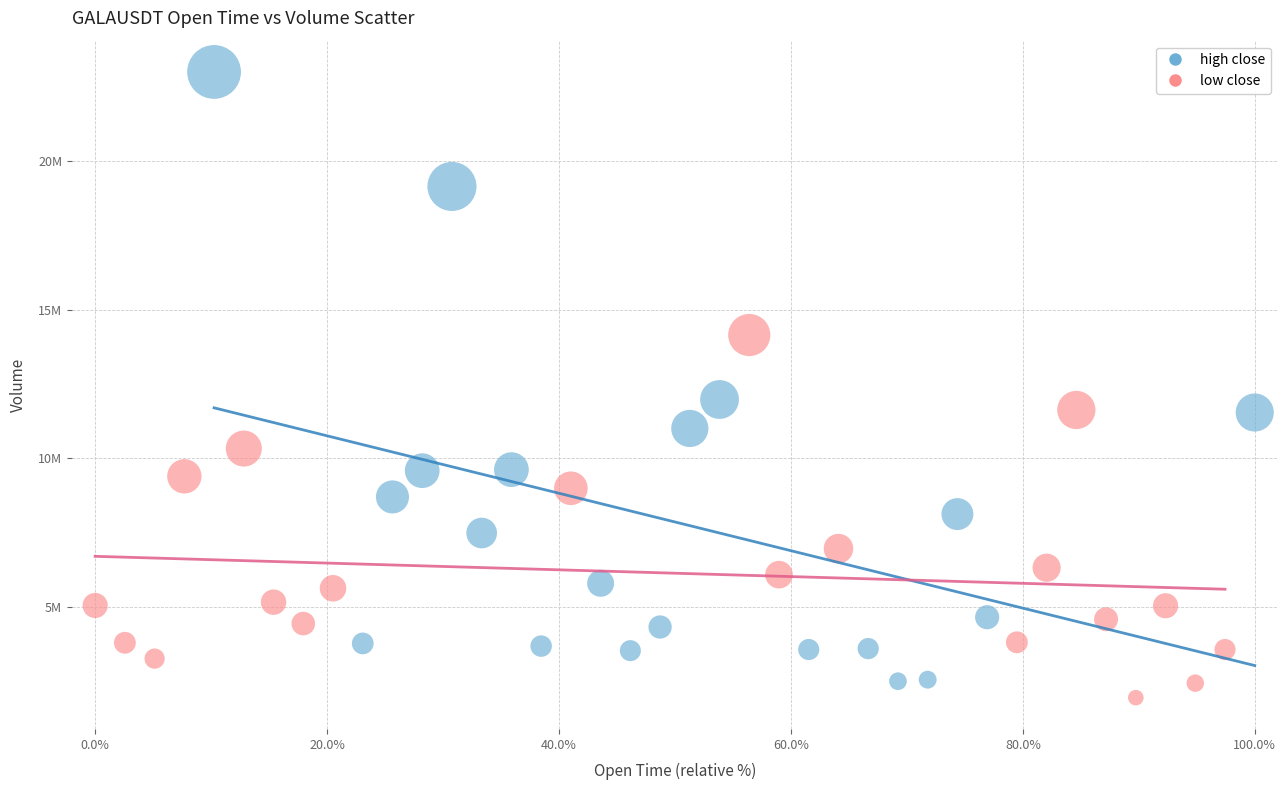

What are all the series names shown in the legend?

high close, low close